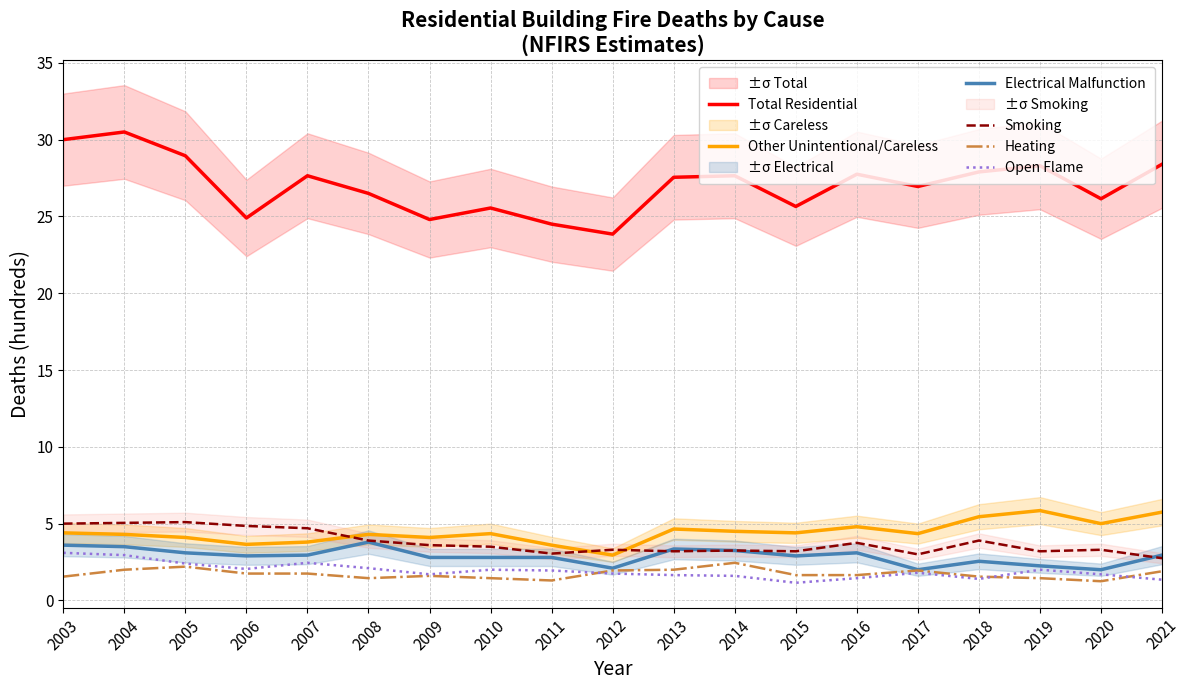

At which label is Other Unintentional/Careless closest to 4?

2005